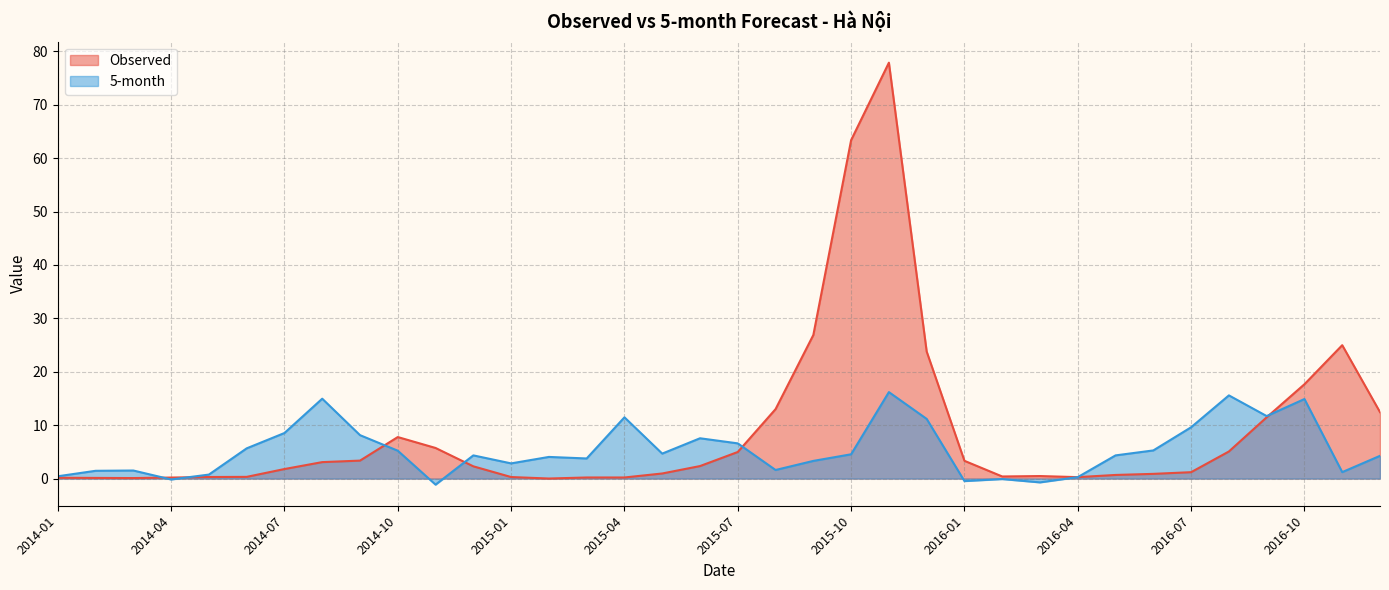

At how many categories does at least one series exceed 37?

2